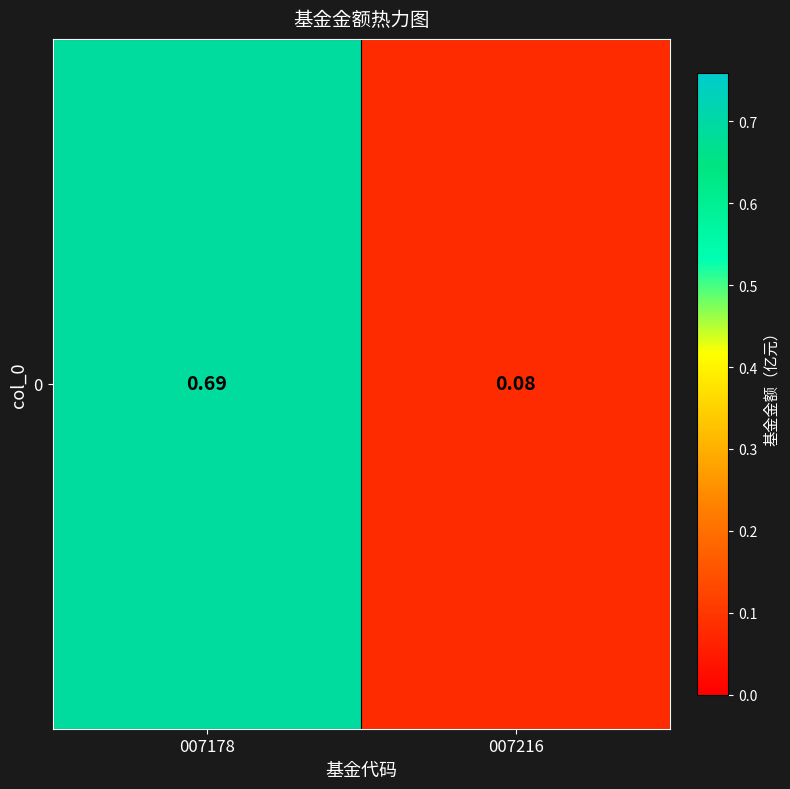

Reading right to left, what are all the values shown in this chart?

007216=0.1	007178=0.7